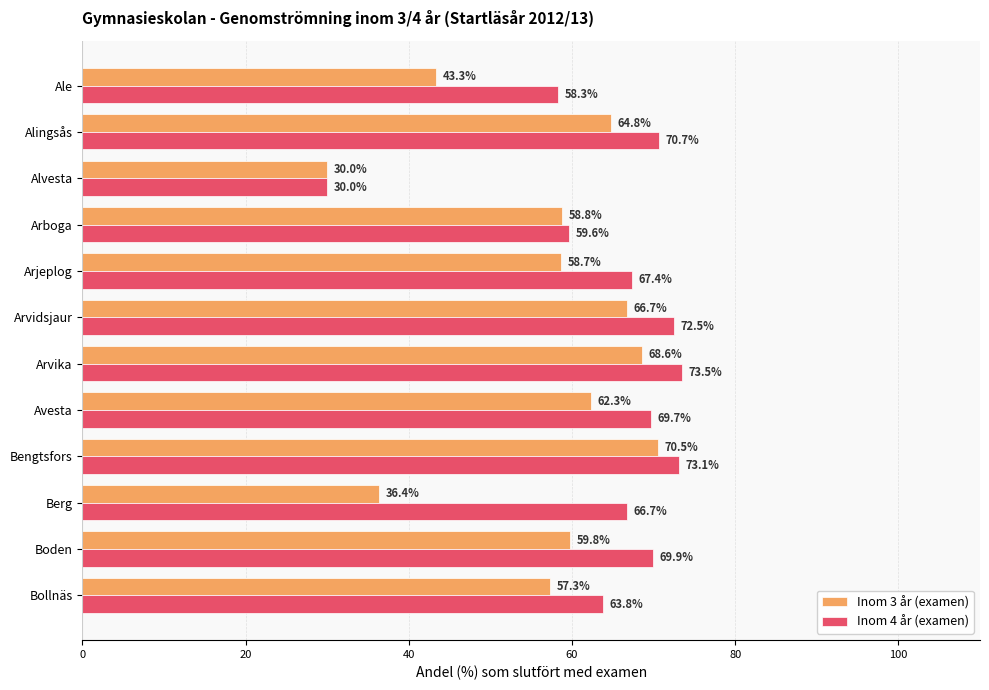

Read the Inom 3 år (examen) value at Bollnäs.

57.3